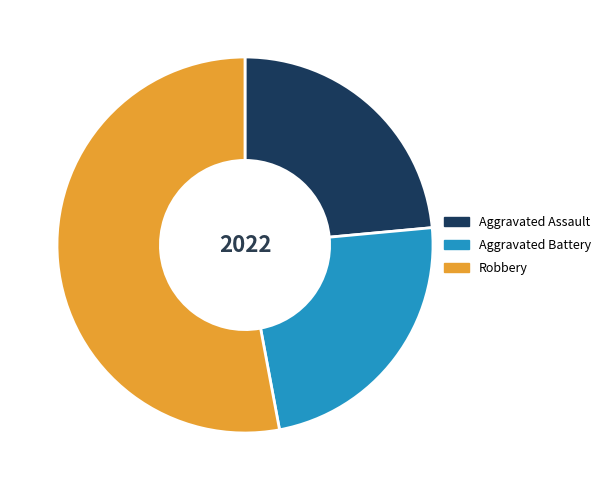

Is there a majority slice in this chart?

Yes